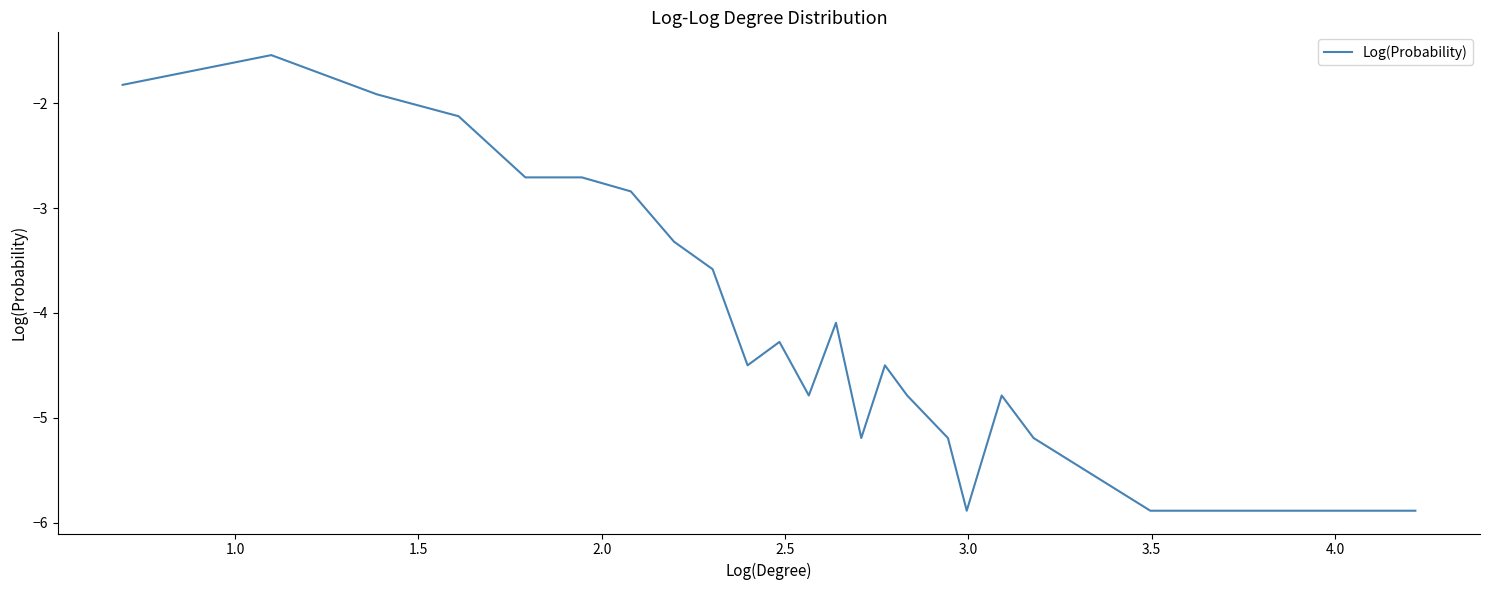

What is the smallest value displayed?

-5.9